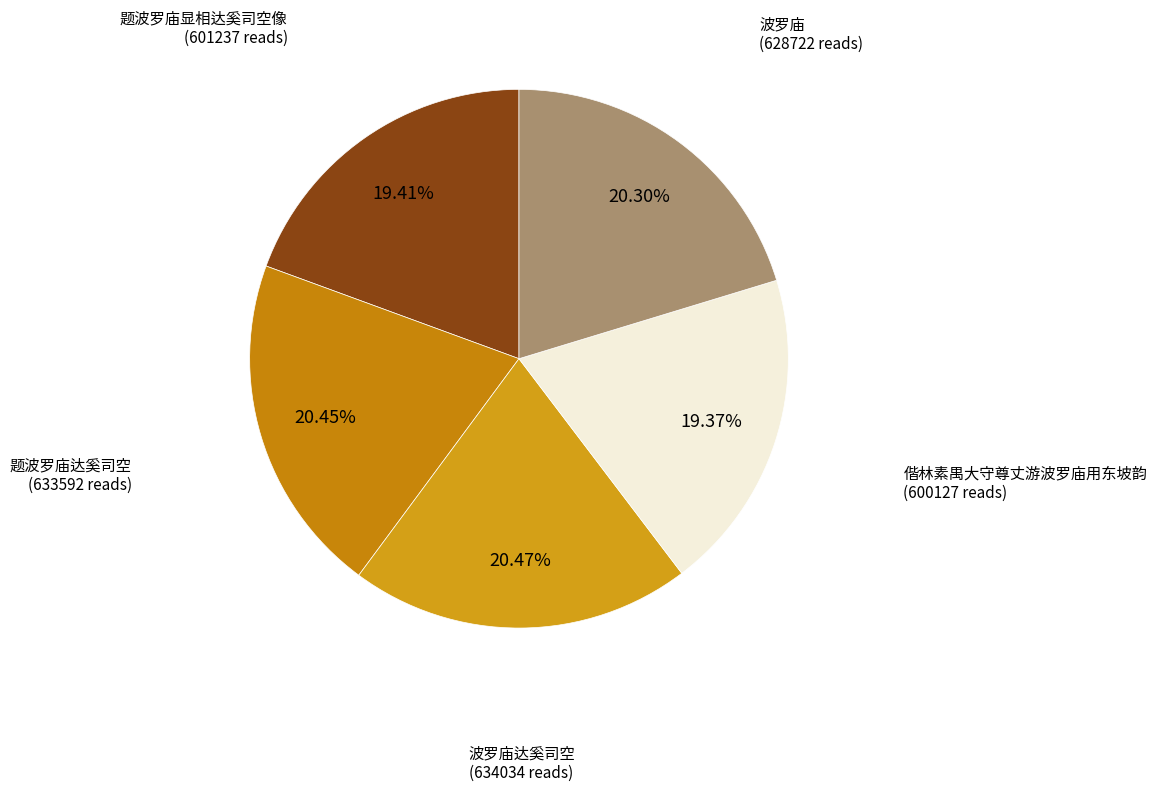

Which has a higher value, 题波罗庙显相达奚司空像 or 题波罗庙达奚司空?

题波罗庙达奚司空